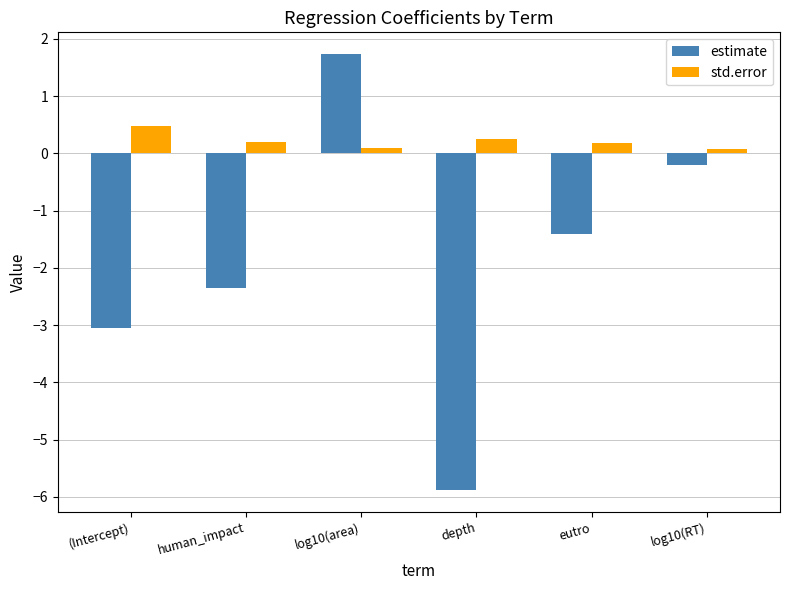

Which series has the largest total across all categories?

std.error